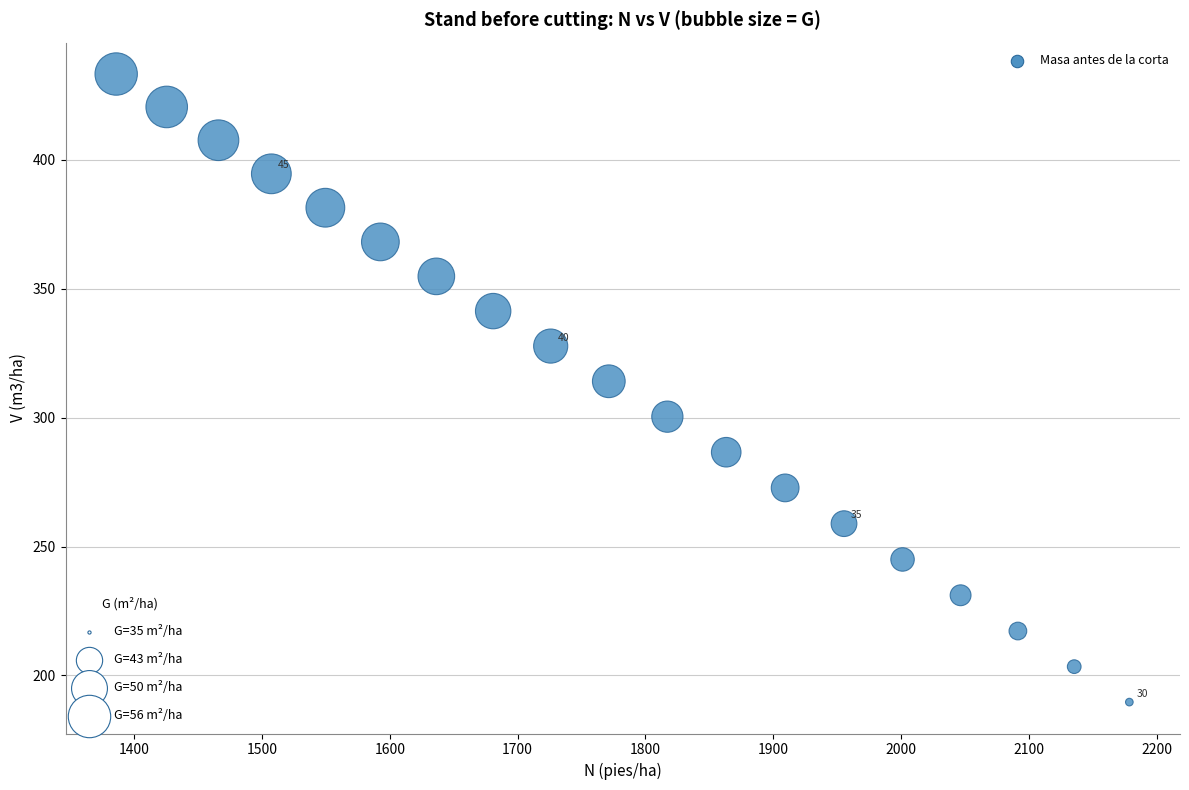

What Y value in the scatter plot is closest to 311?

314.1